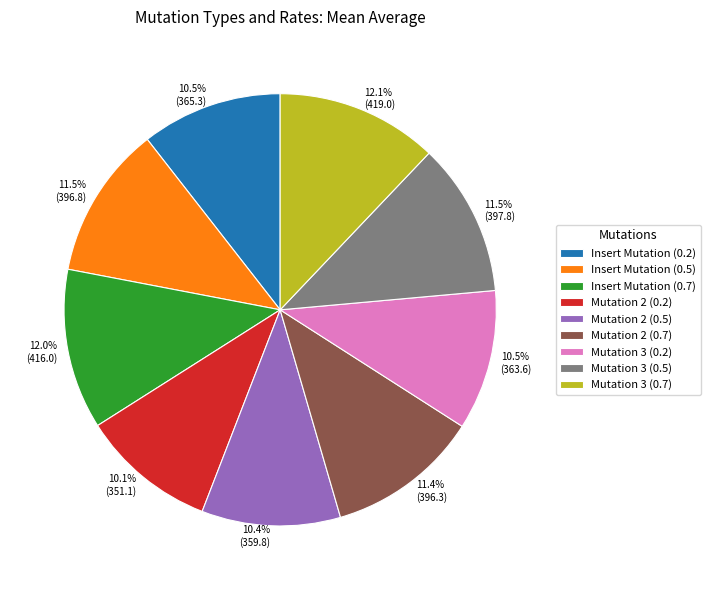

The Mutation 2 (0.2) slice represents 10% of the pie. True or false?

True